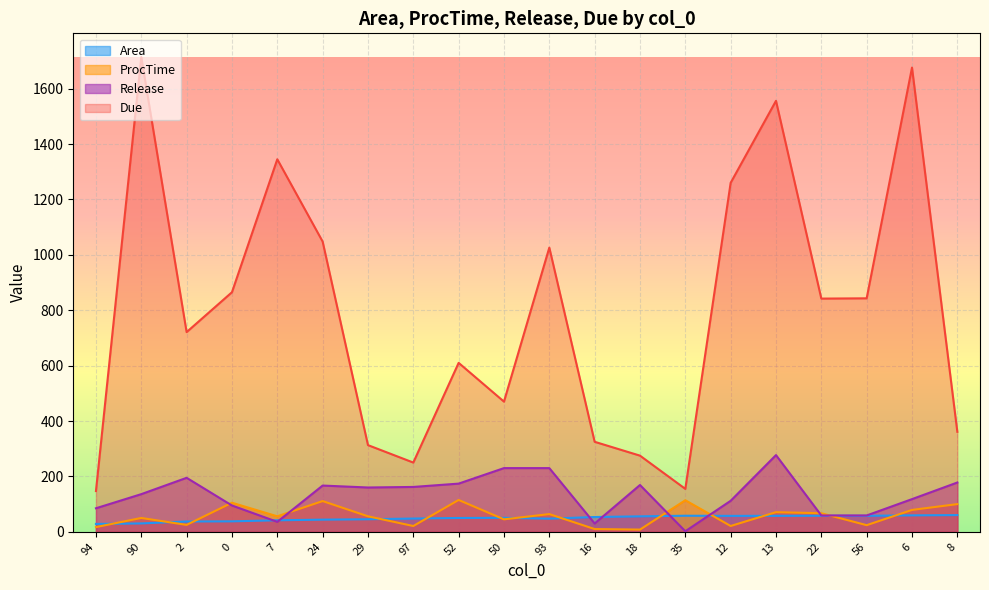

What is the value of the Due point at the 3rd from the left?

721.0